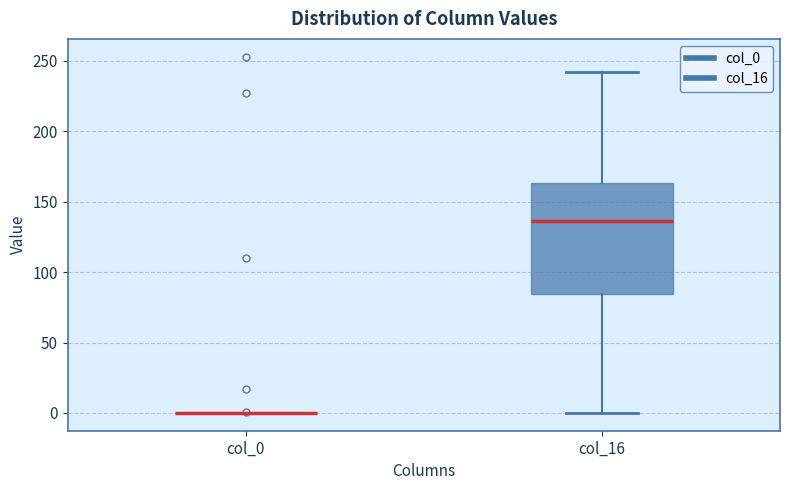

Which box is the tallest, from its lower edge to its upper edge?

col_16